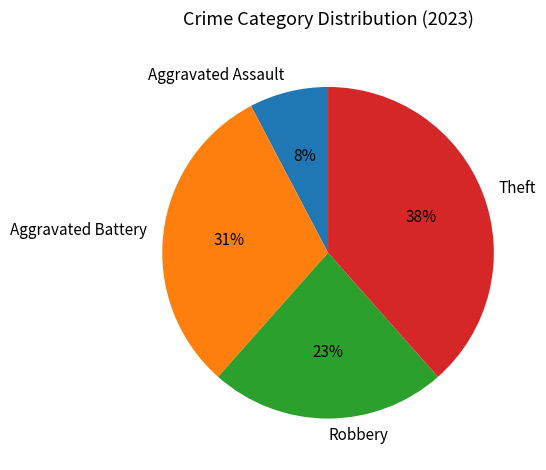

To the nearest percent, what portion does Aggravated Assault represent?

8%